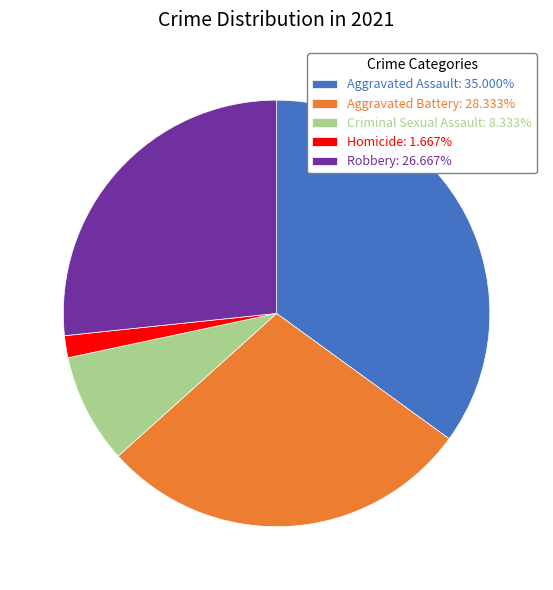

Does any single category account for the majority?

No